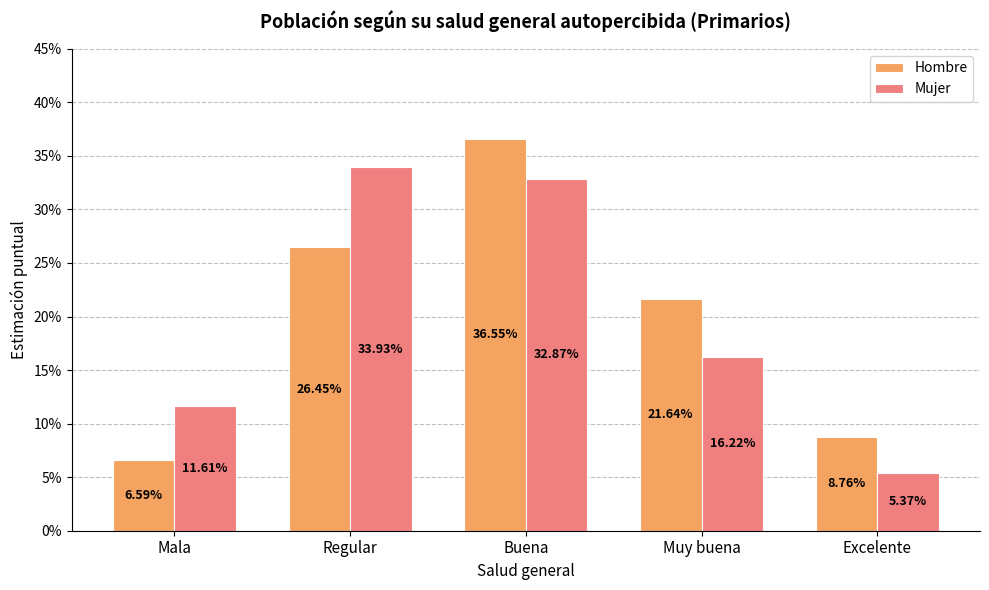

Reading left to right, transcribe all the data shown in this chart.

Hombre: Mala=0.1	Regular=0.3	Buena=0.4	Muy buena=0.2	Excelente=0.1
Mujer: Mala=0.1	Regular=0.3	Buena=0.3	Muy buena=0.2	Excelente=0.1